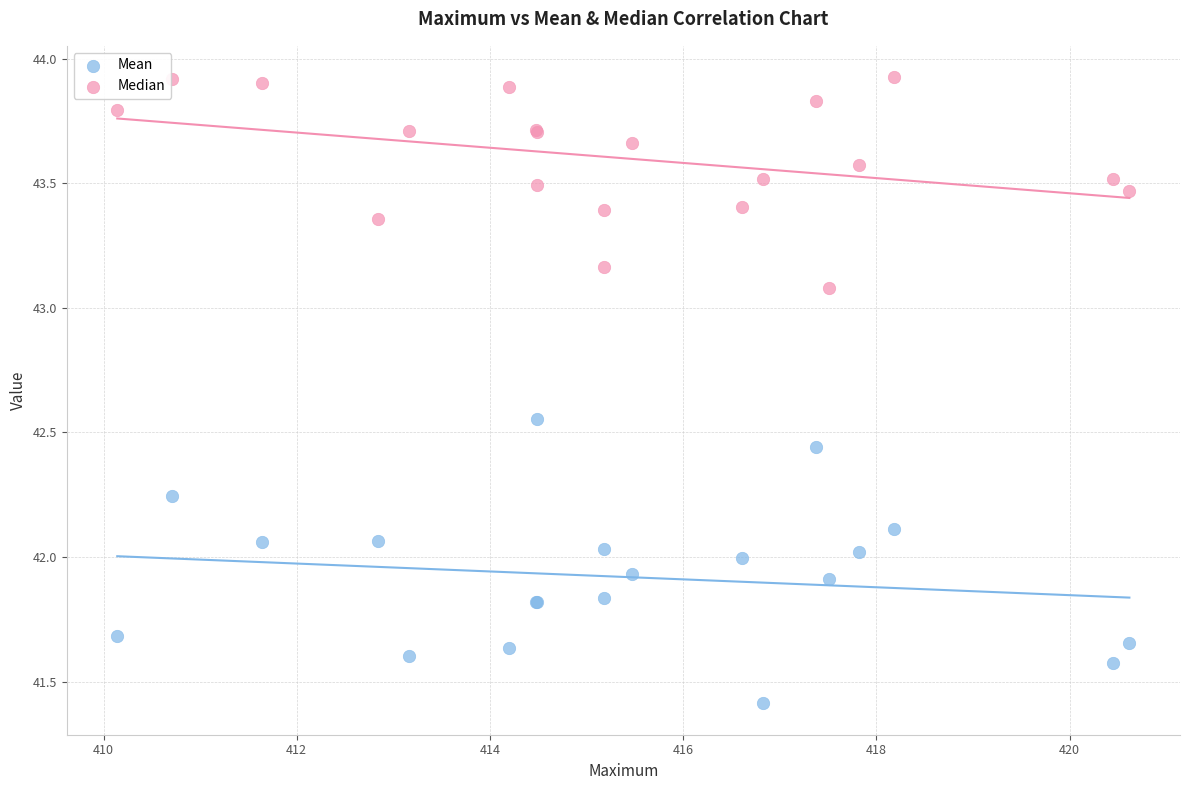

Which series contains the highest Y value?

Median